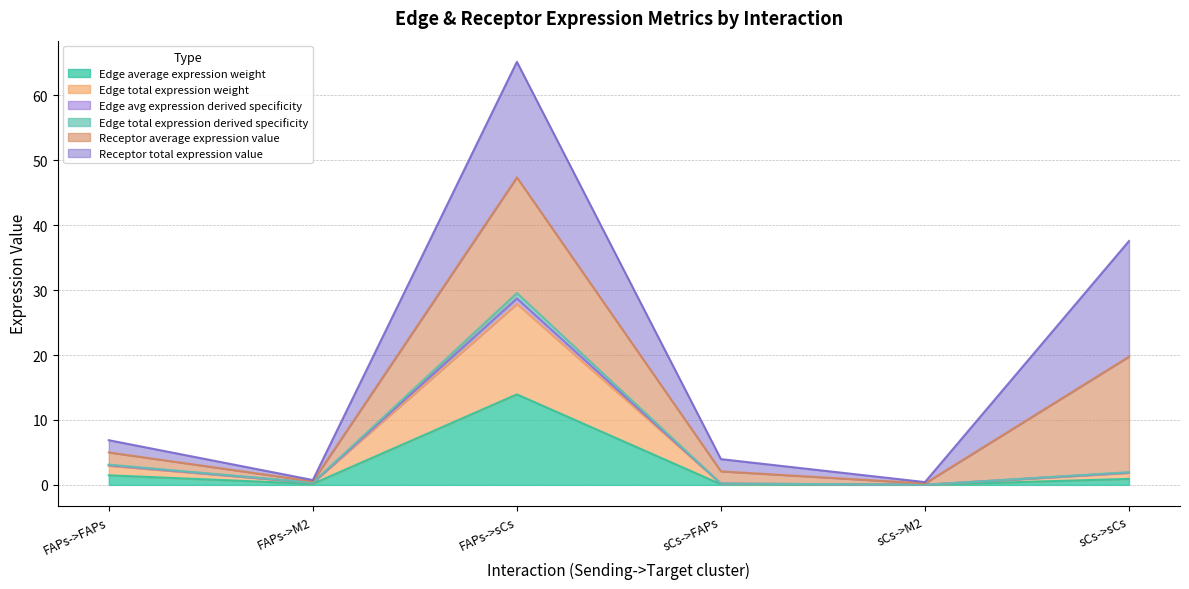

At which label does Edge avg expression derived specificity first exceed 1?

FAPs->FAPs